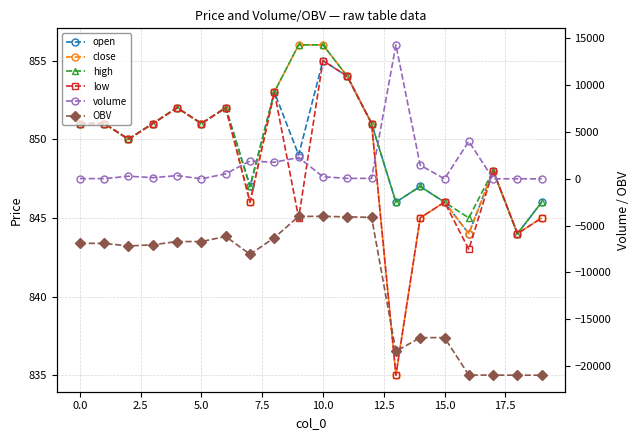

What is the label of the 7th point from the right?

13